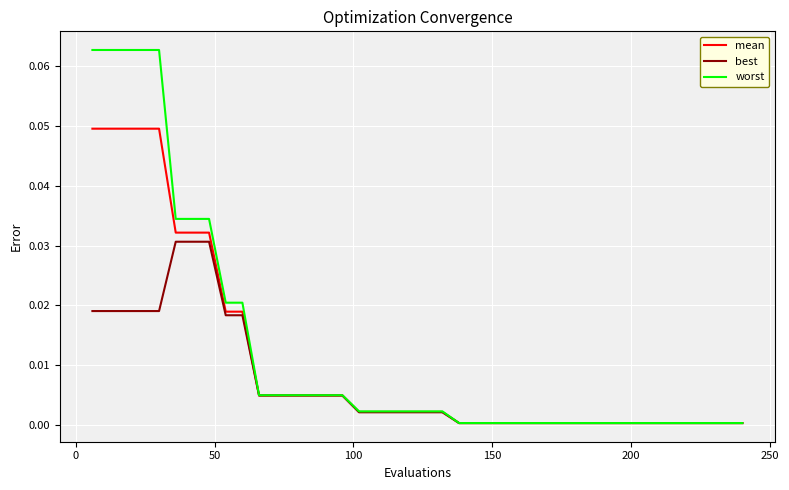

Which series has the widest spread of values?

worst